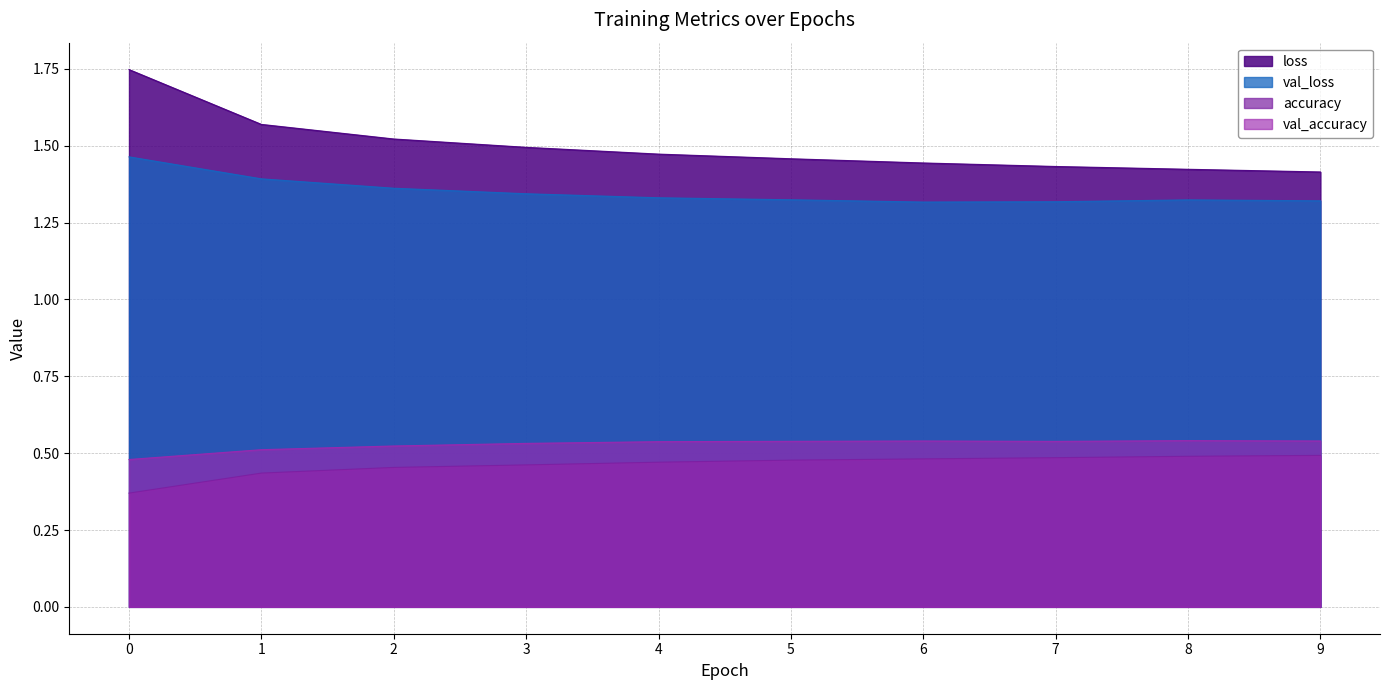

What is the total value across all series at 7?

3.8